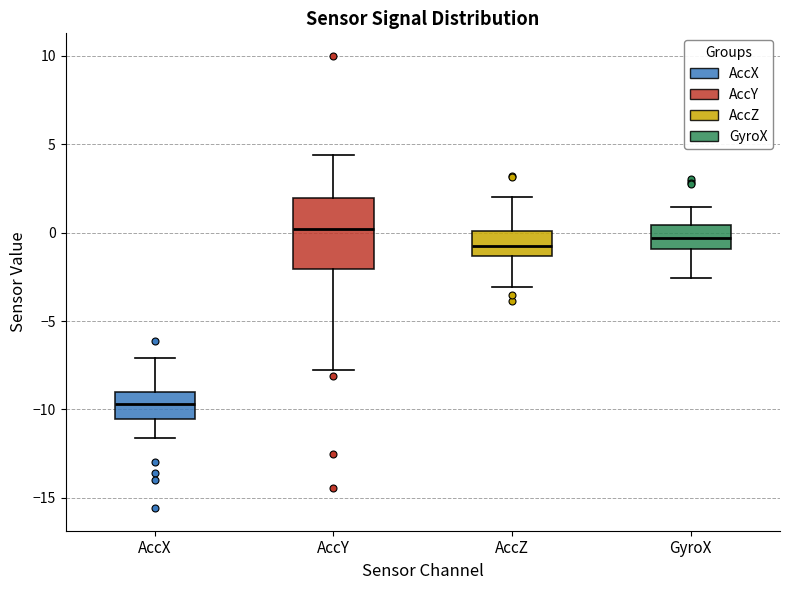

Which box is the tallest, from its lower edge to its upper edge?

AccY